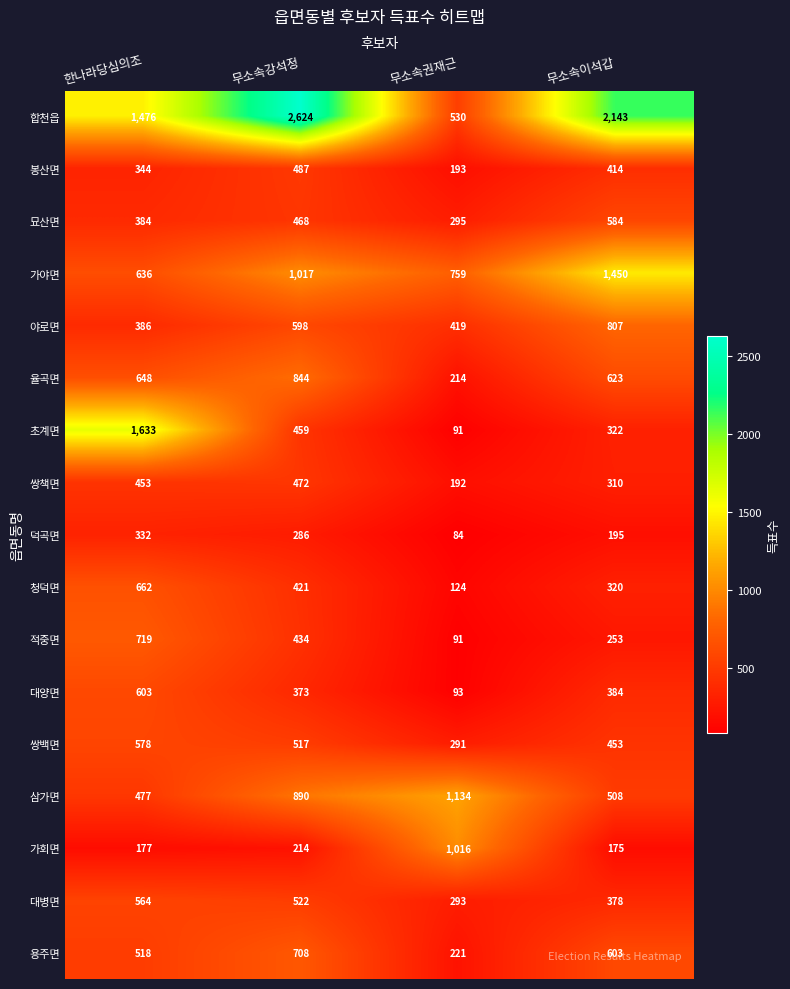

What is the highest value of the 청덕면 series?

662